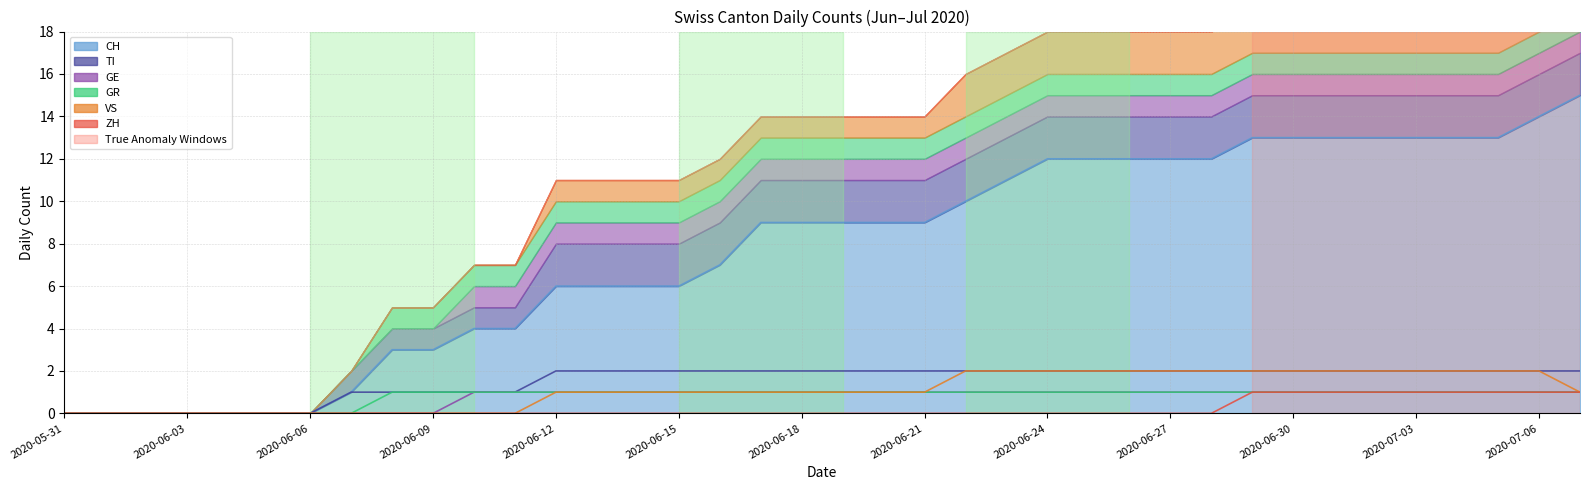

Which series changed the most between 2020-06-01 and 2020-06-10?

CH